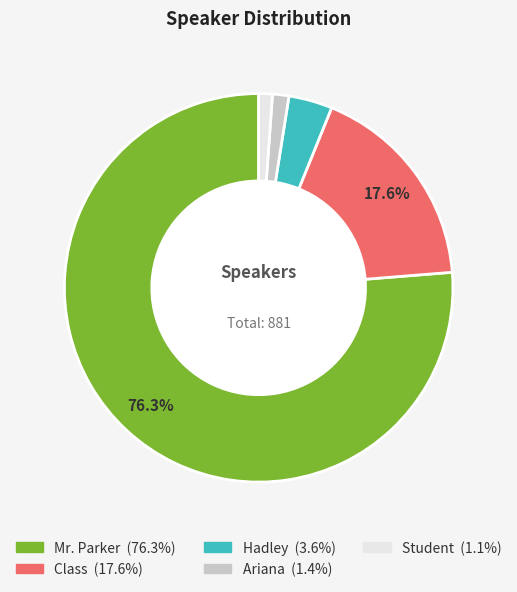

To the nearest percent, what is the combined percentage of Ariana and Hadley?

5%